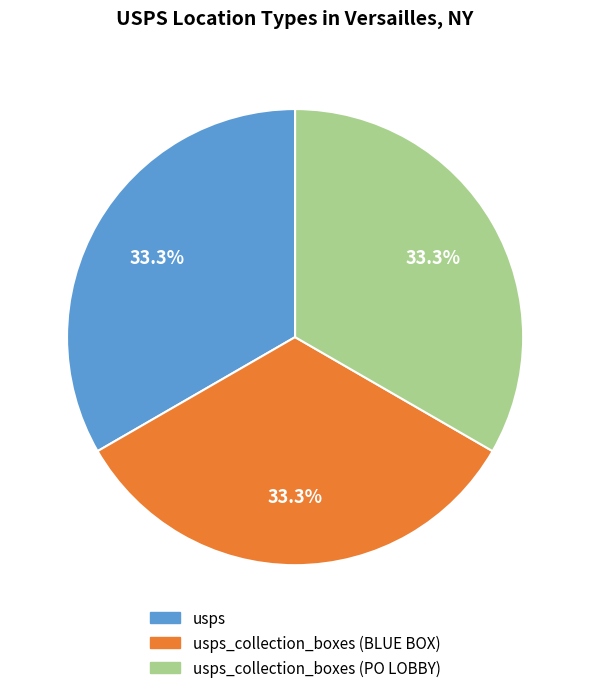

Combined, do usps_collection_boxes (BLUE BOX) and usps_collection_boxes (PO LOBBY) account for over 50%?

Yes